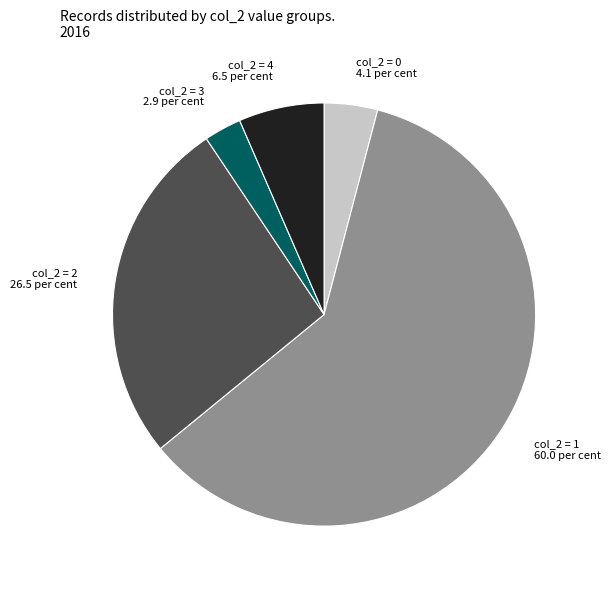

How many segments does this pie chart have?

5